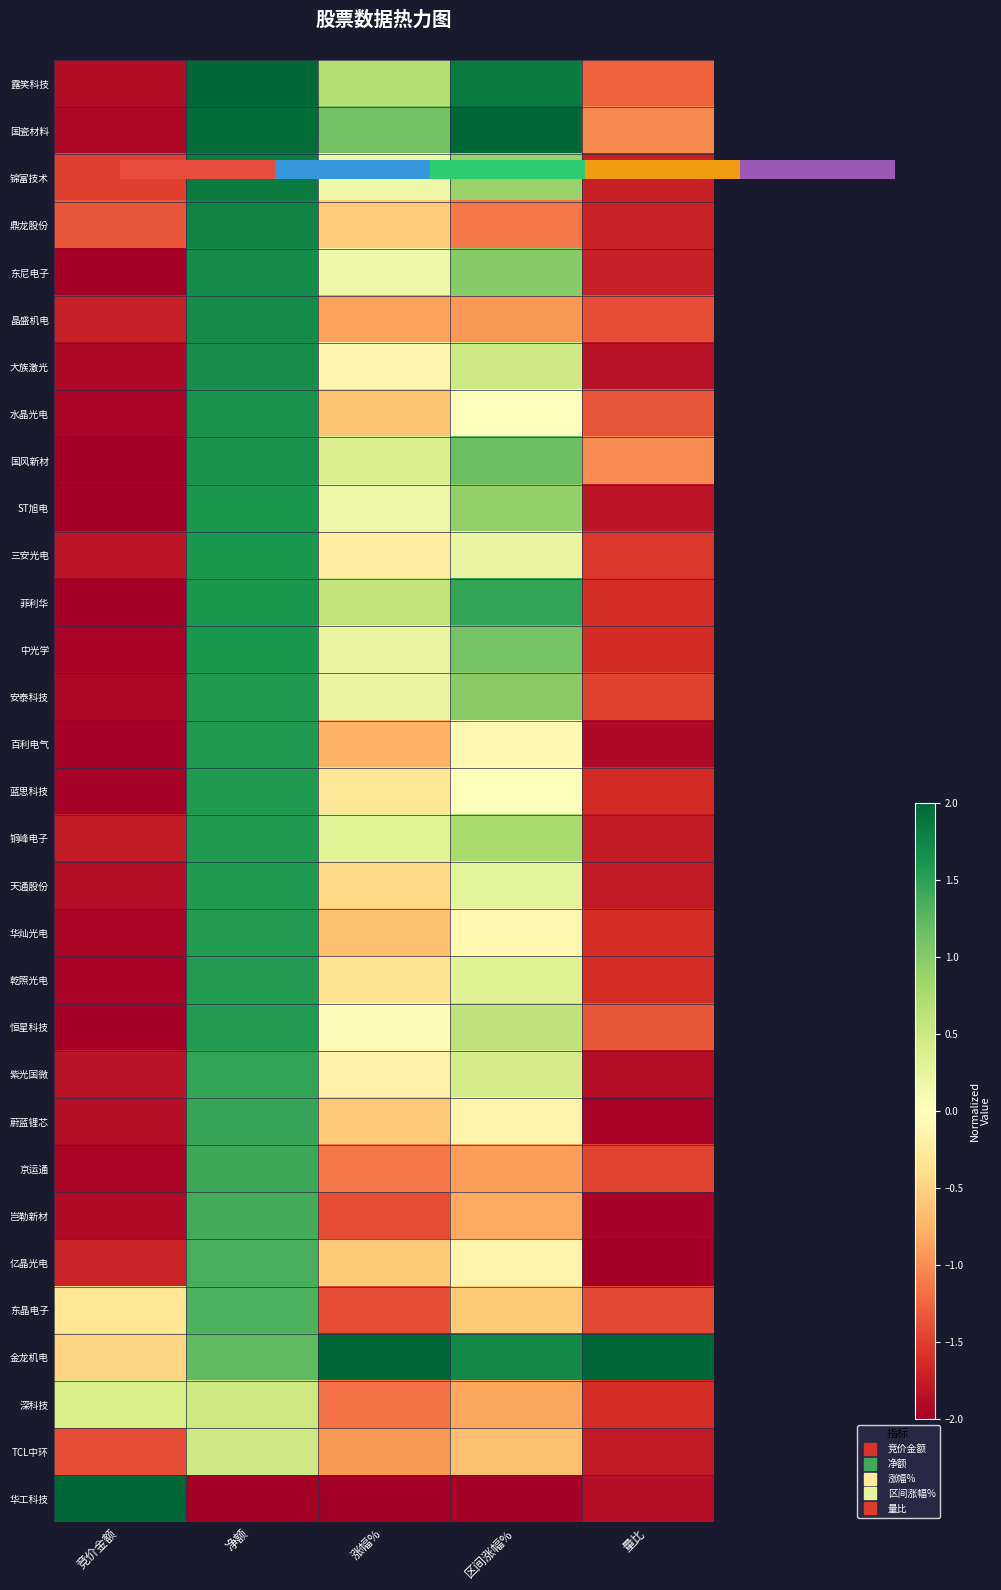

How many values in 露笑科技 are above zero?

3